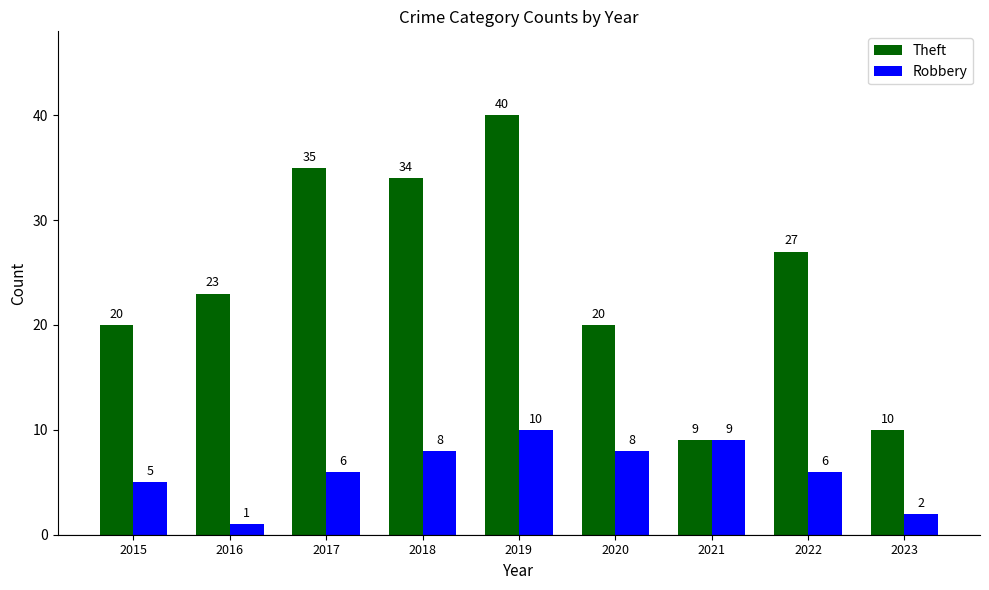

At which category is the sum across all series the highest?

2019